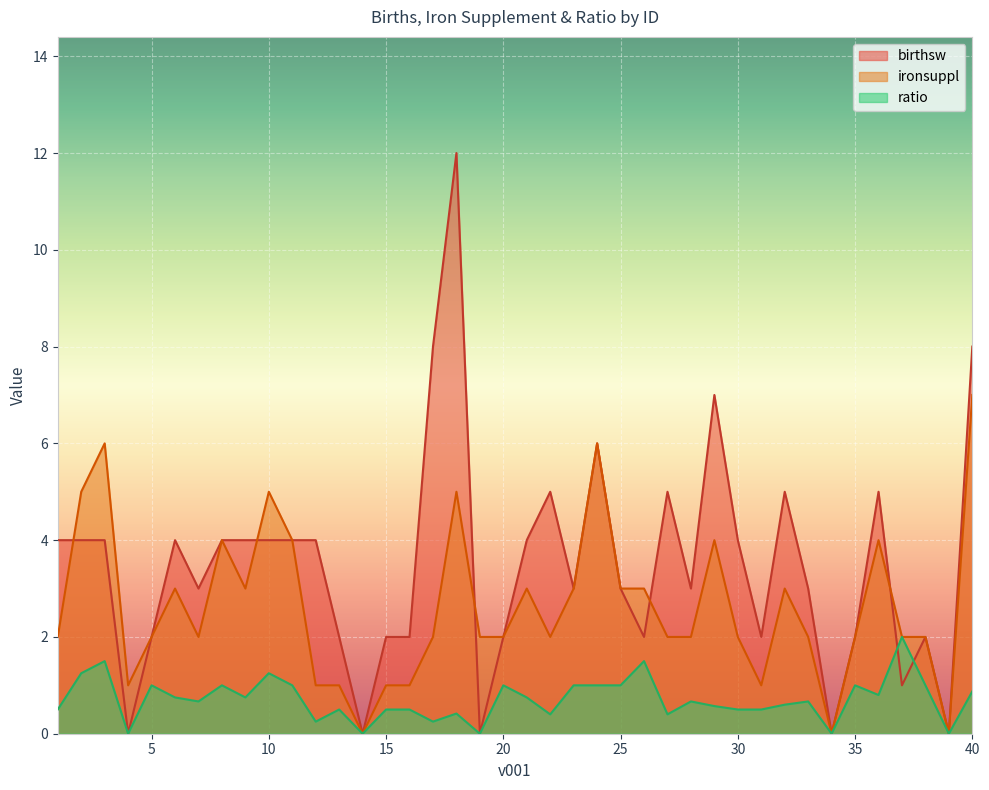

Between 14 and 36, which is larger?

36